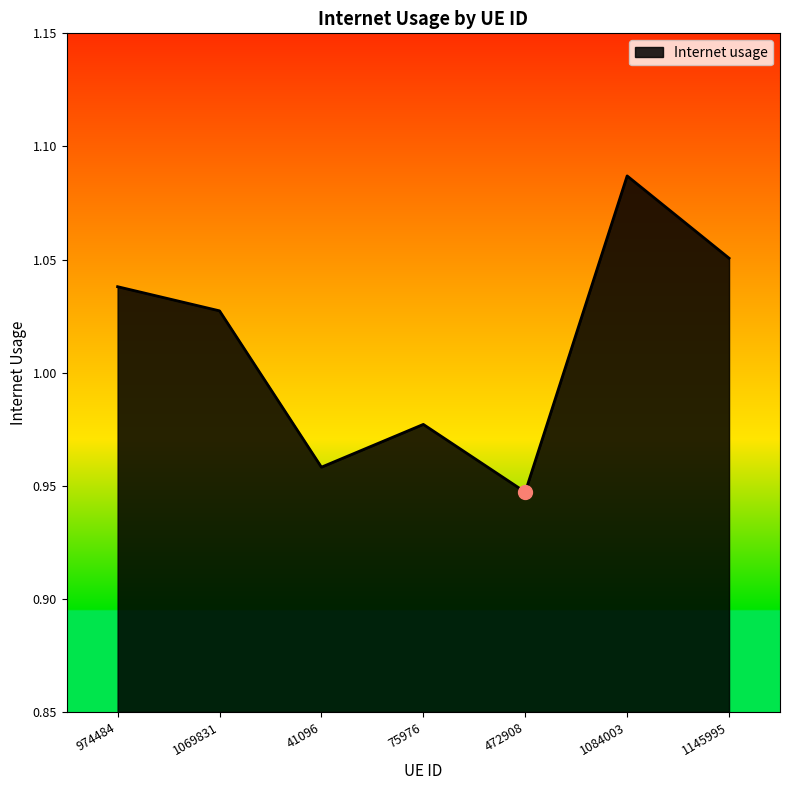

What is the sum of the values at 41096 and 75976?

1.9